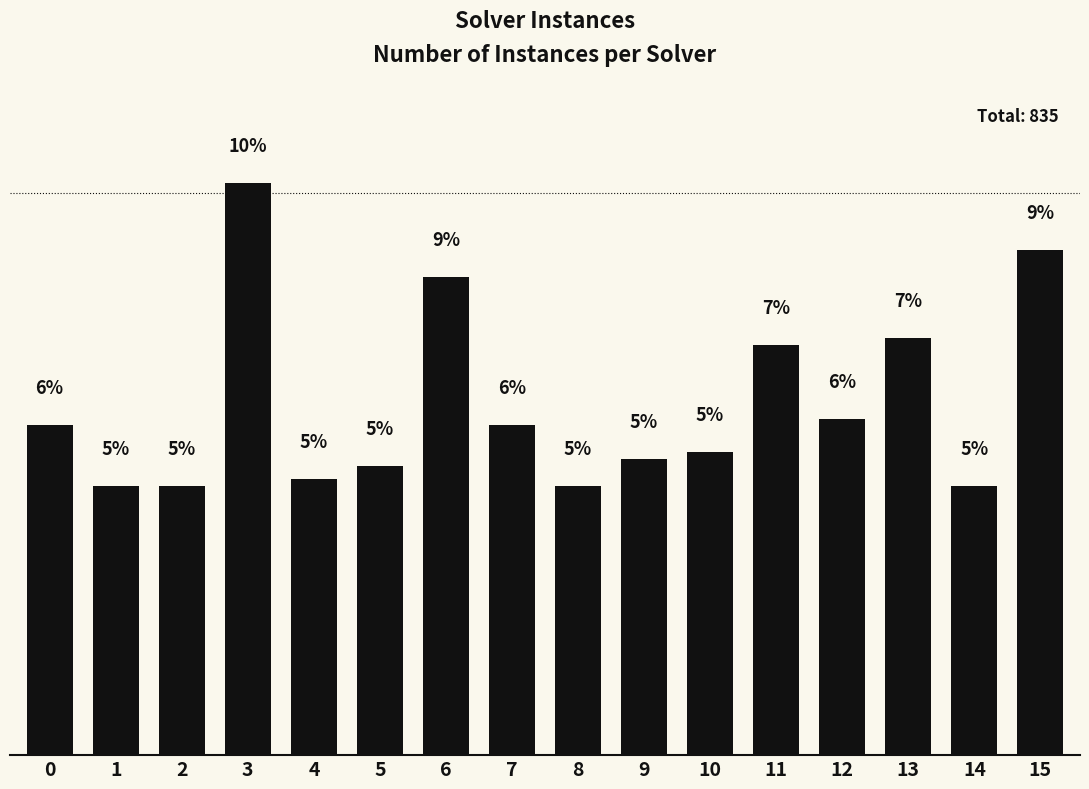

Approximately how many times larger is the value at 5 compared to 6?

0.6